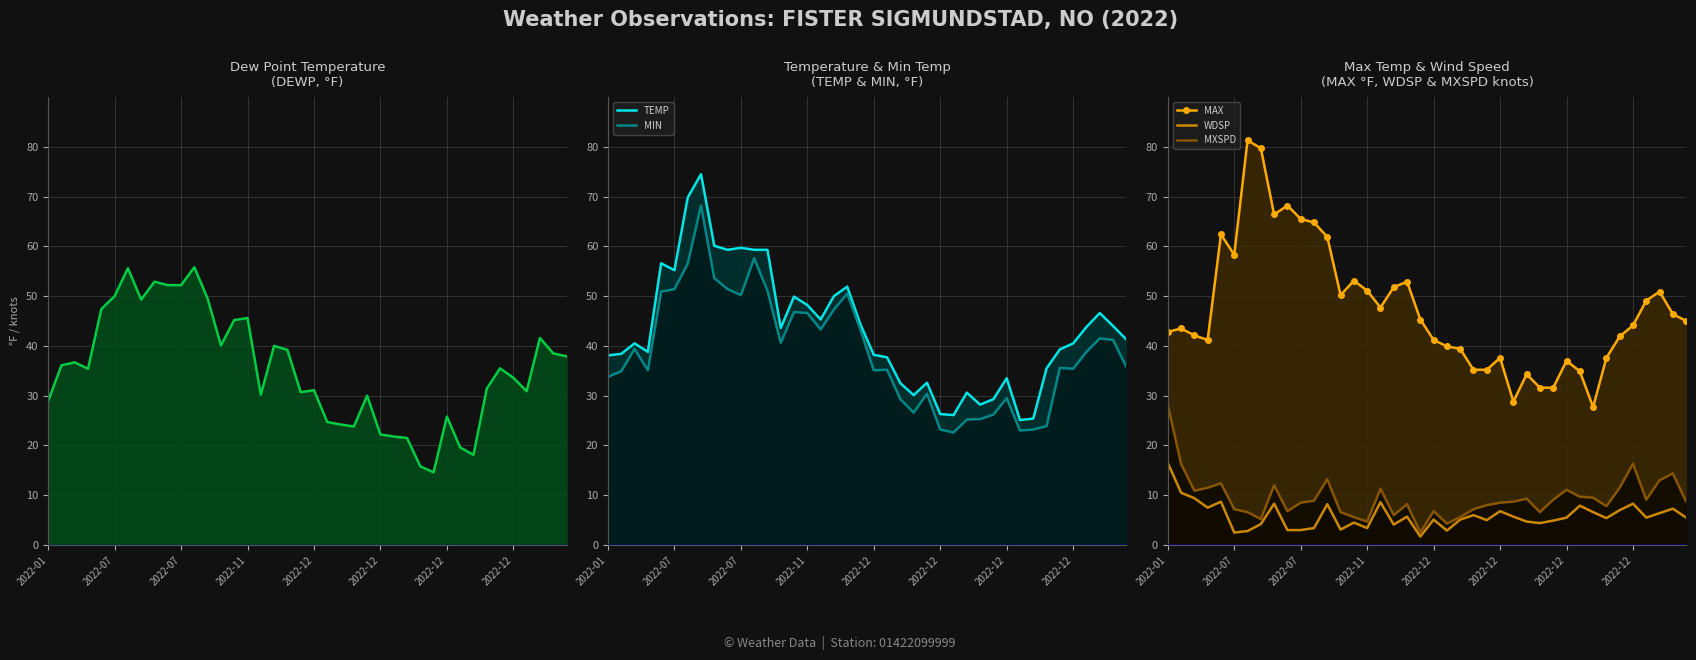

At how many categories does at least one series exceed 27?

40